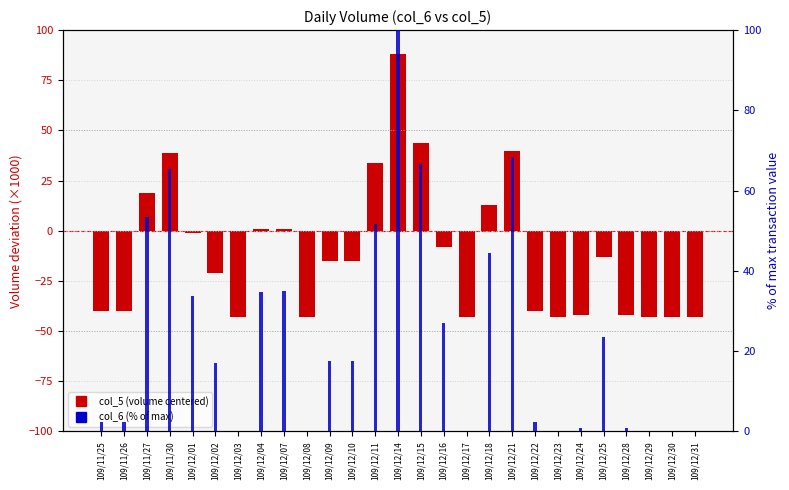

Which series has the widest spread of values?

col_5 (volume centered)